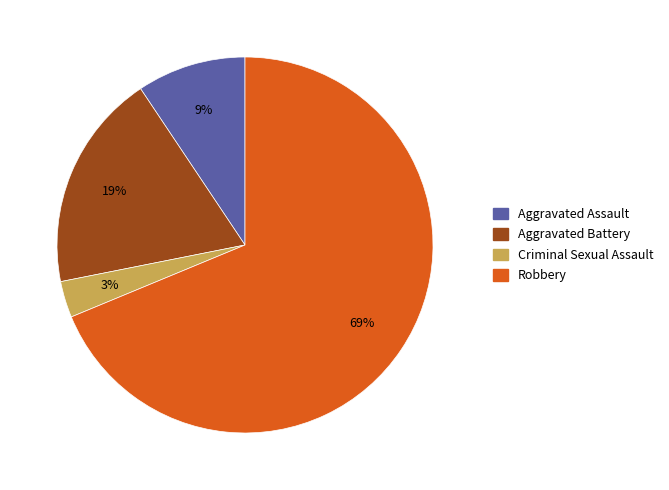

To the nearest percent, what is the difference between the Robbery and Criminal Sexual Assault slice percentages?

66%